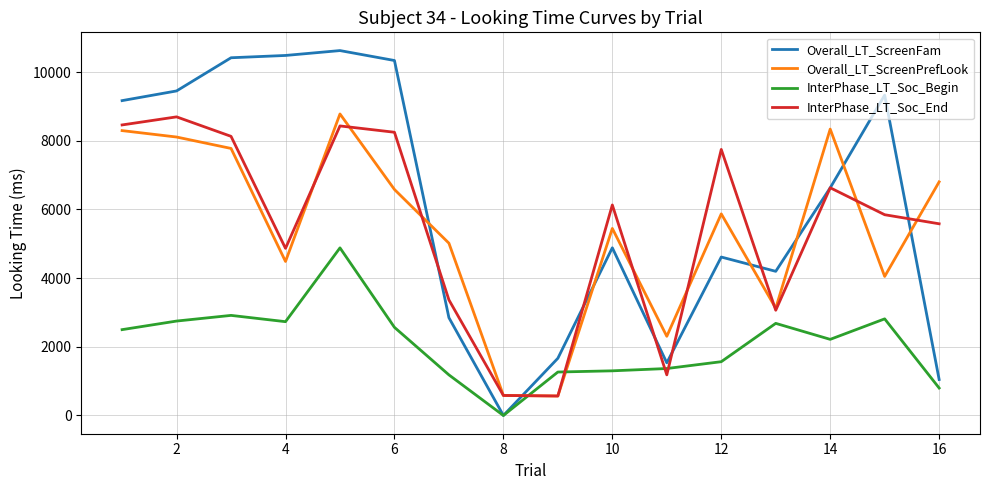

Which series has the widest spread of values?

Overall_LT_ScreenFam